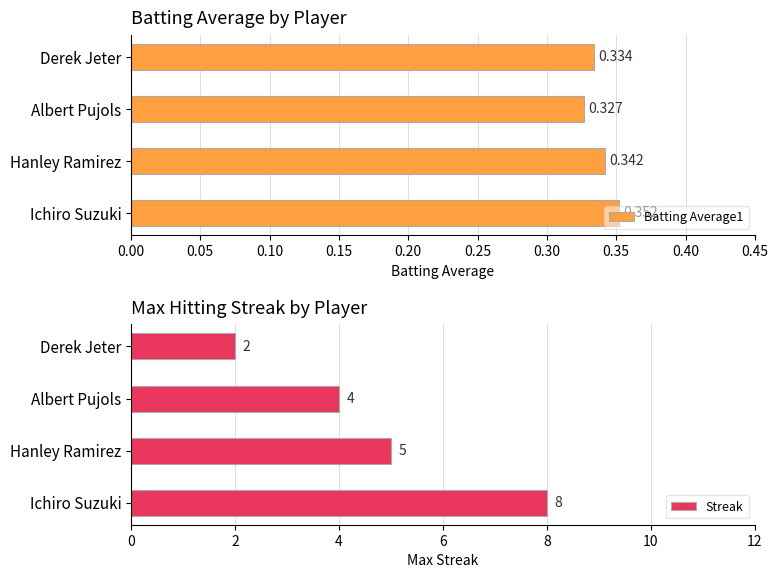

What is the value of the Streak bar at the 3rd from the left?

4.0